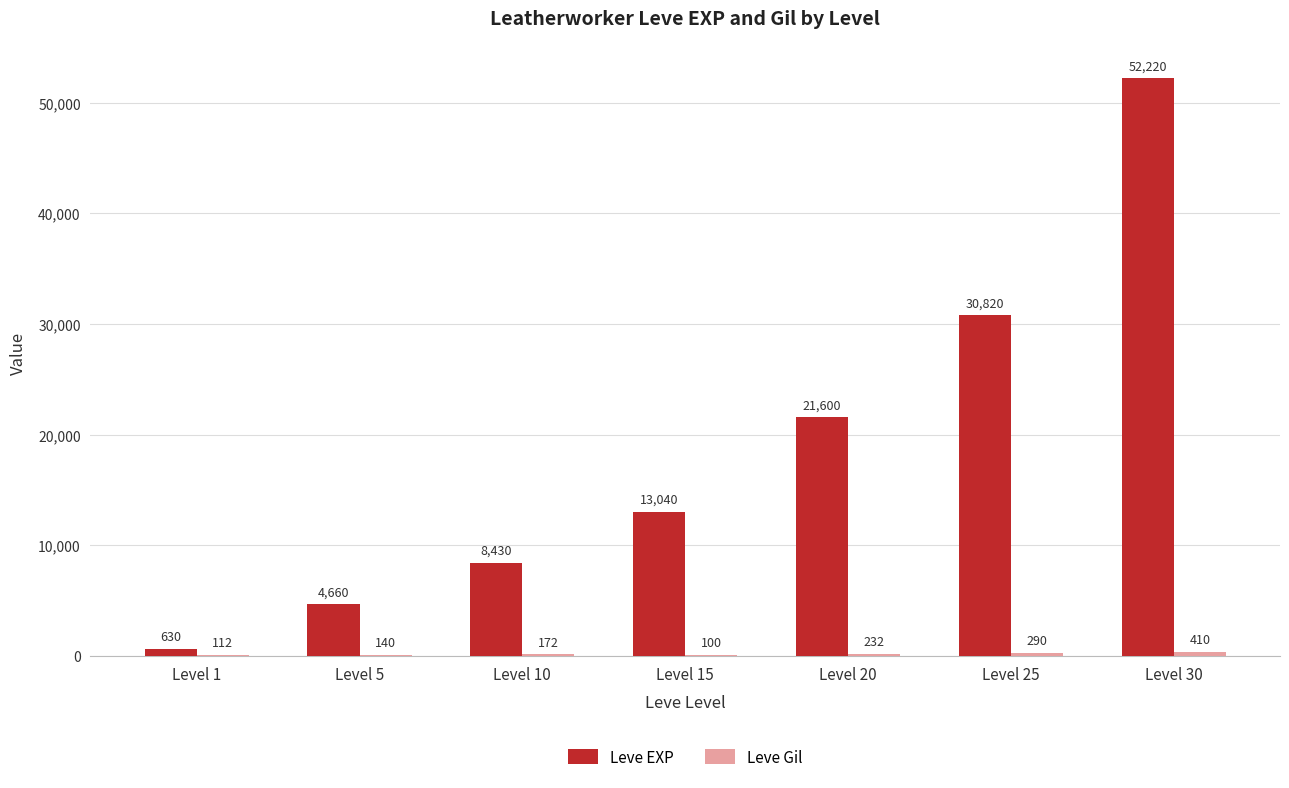

What is the total value across all series at Level 25?

31110